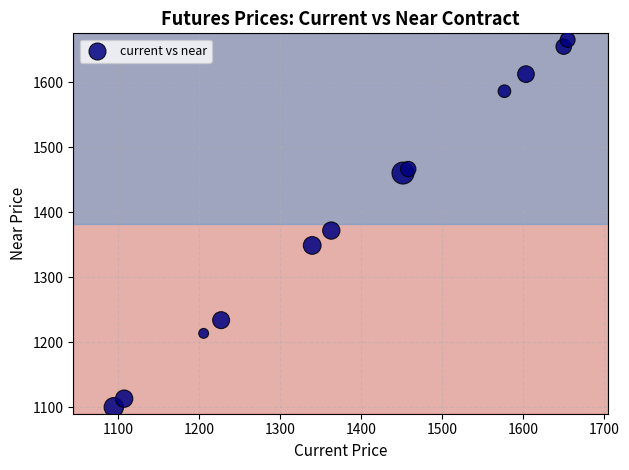

What is the average X value?

1394.5